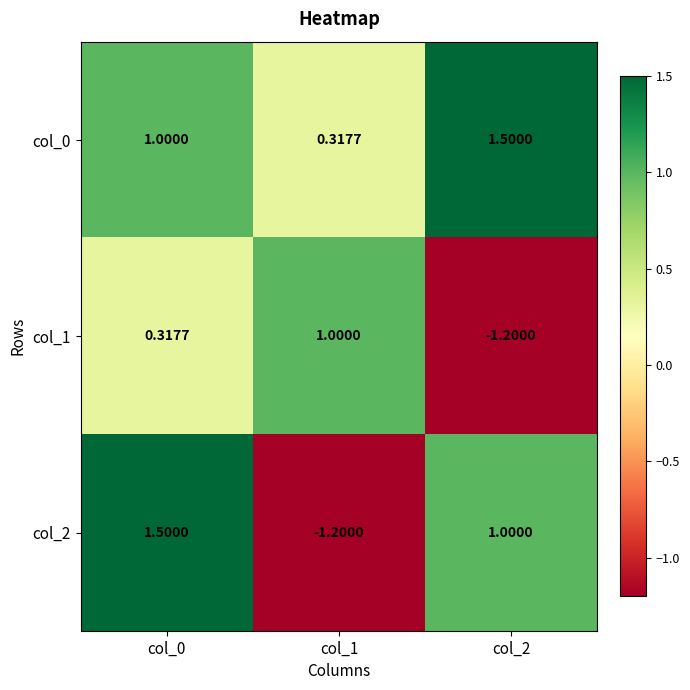

Is the value of col_2 at col_1 greater than the value of col_1 at col_1?

No